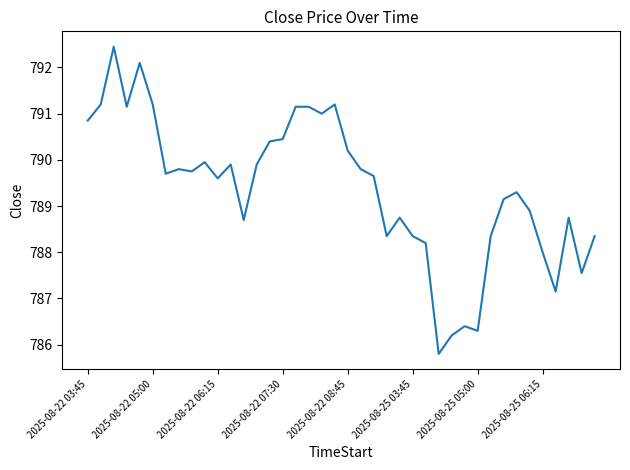

What is the maximum value shown in the chart?

792.5